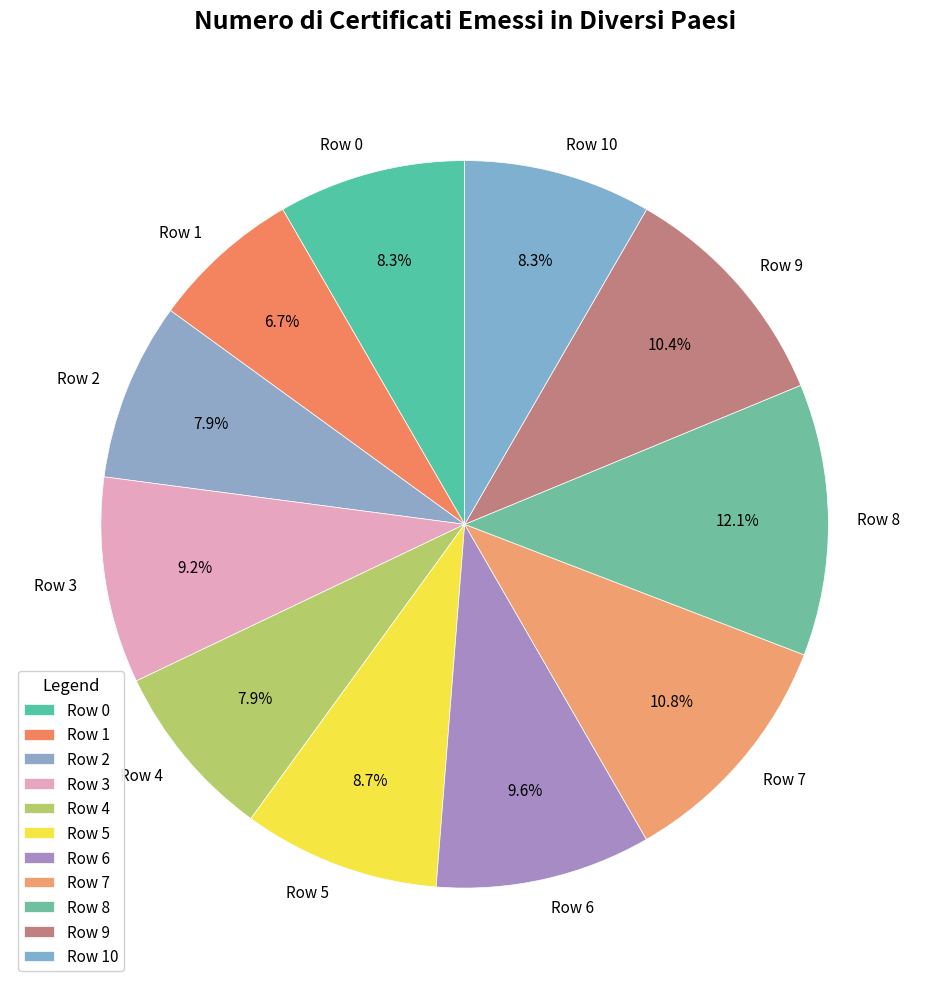

How many slices are in this pie chart?

11